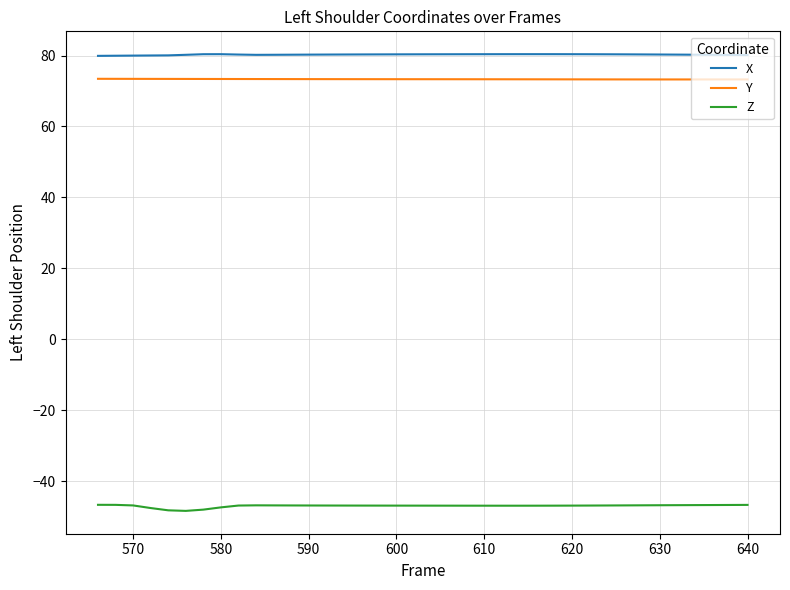

How many lines are shown in the chart?

3